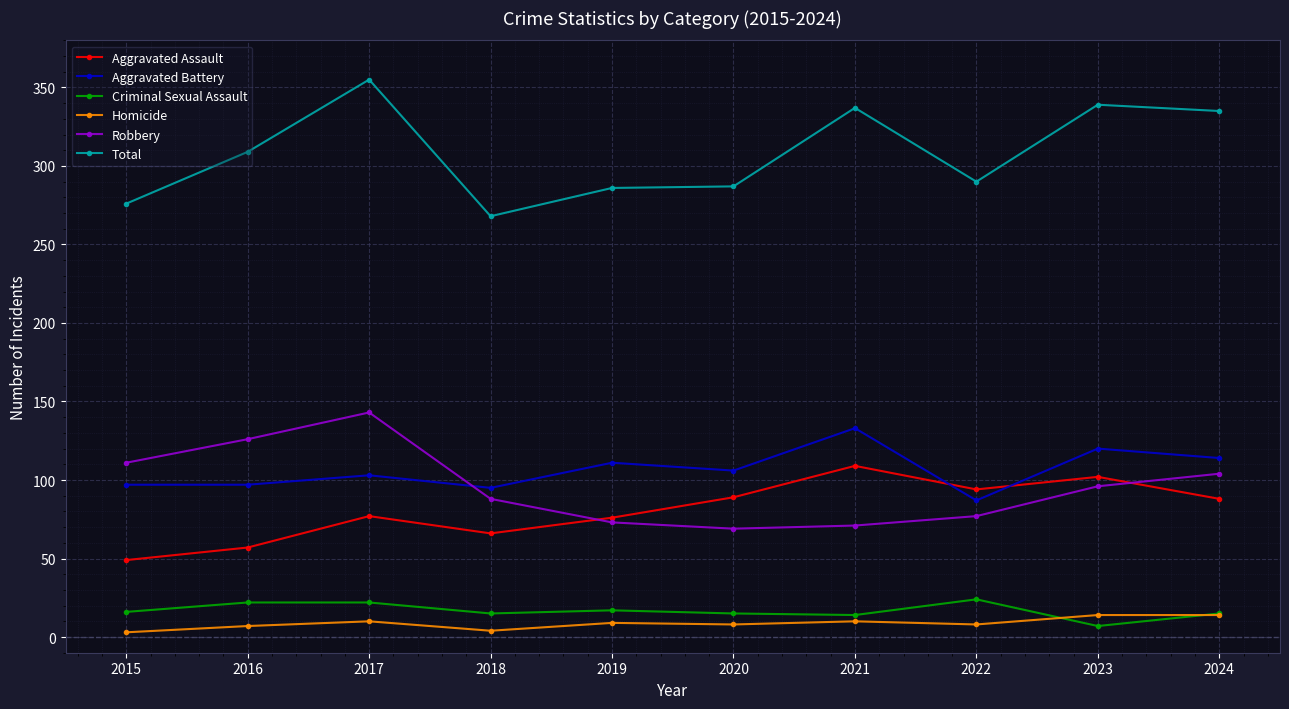

What is the value of the Robbery point at the 9th from the left?

96